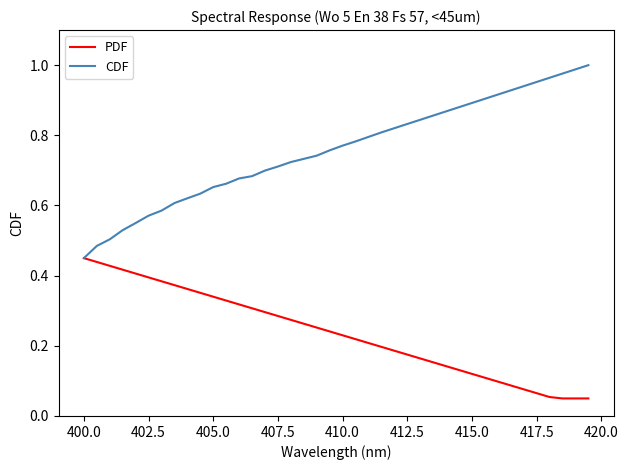

Which series has the largest total across all categories?

CDF